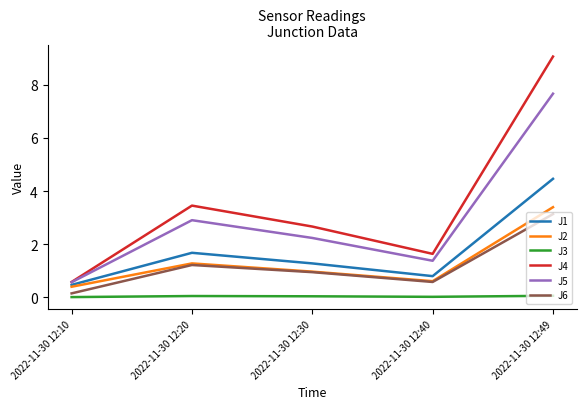

Which series has the largest range (max minus min)?

J4